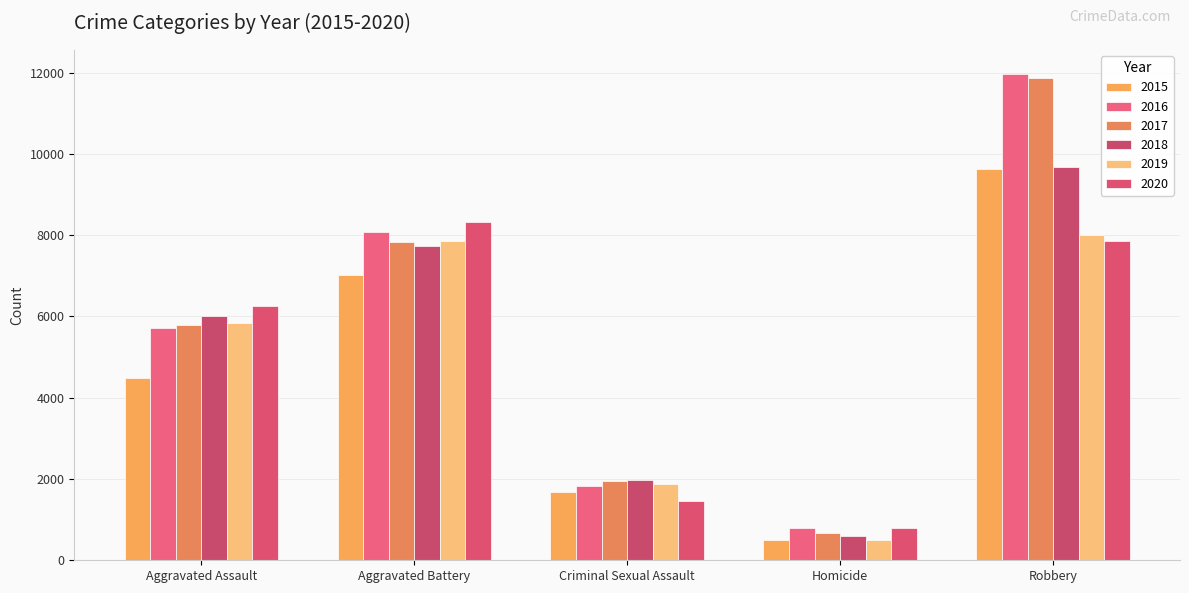

Rank the series by their maximum value, from lowest to highest.

2019, 2020, 2015, 2018, 2017, 2016